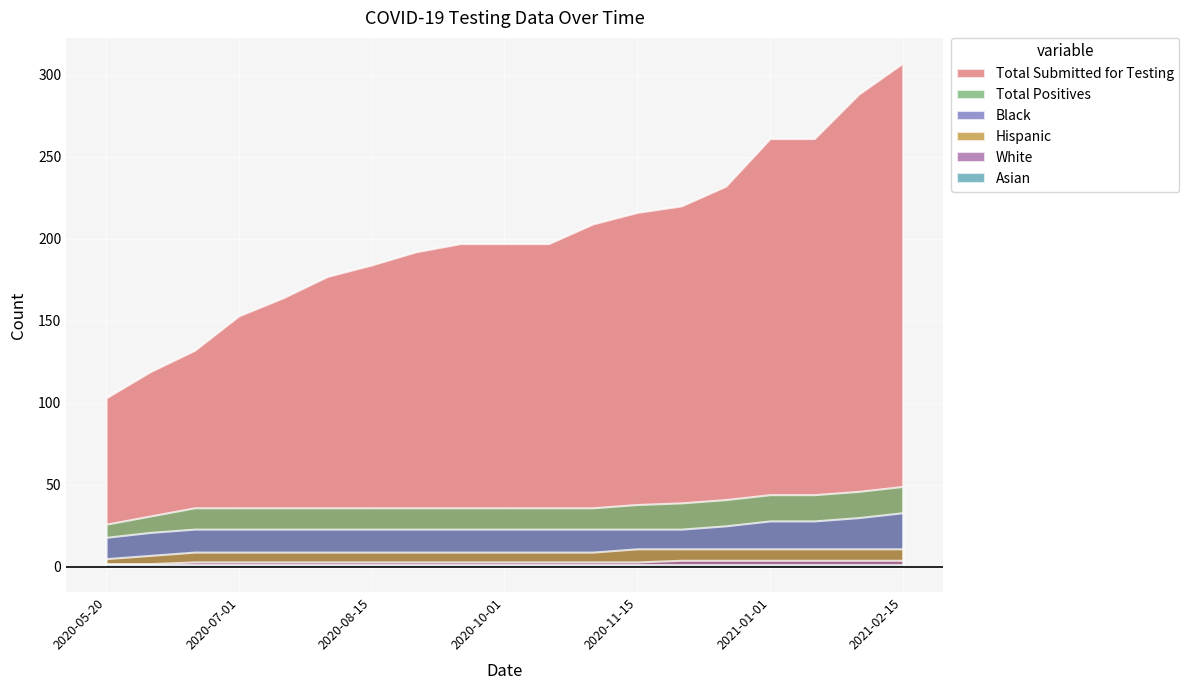

How many lines are shown in the chart?

6